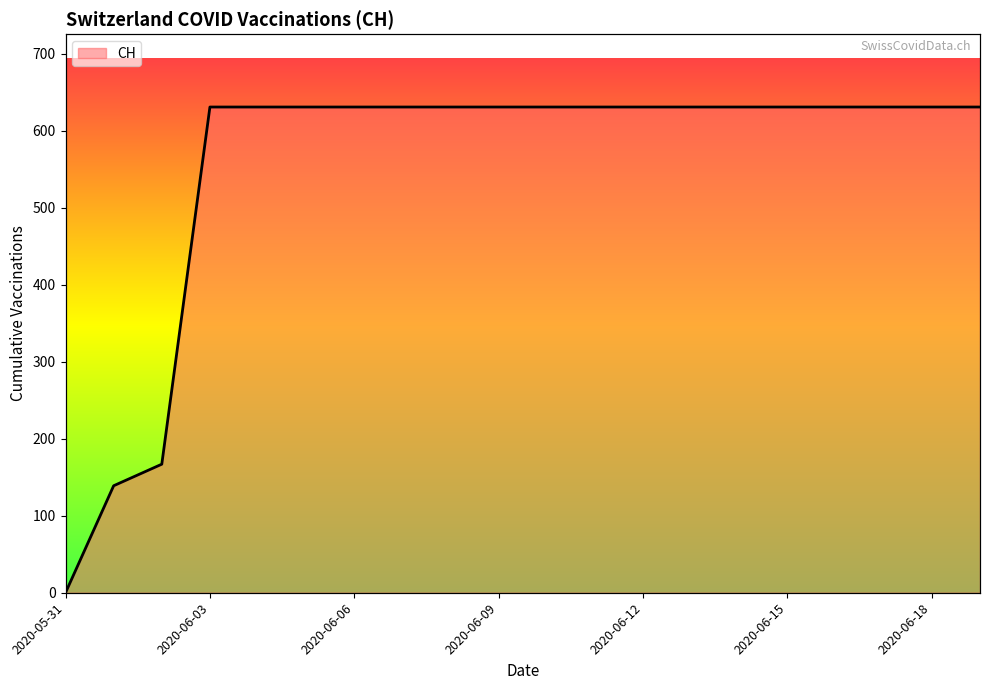

The value at 2020-06-11 is 206. True or false?

False